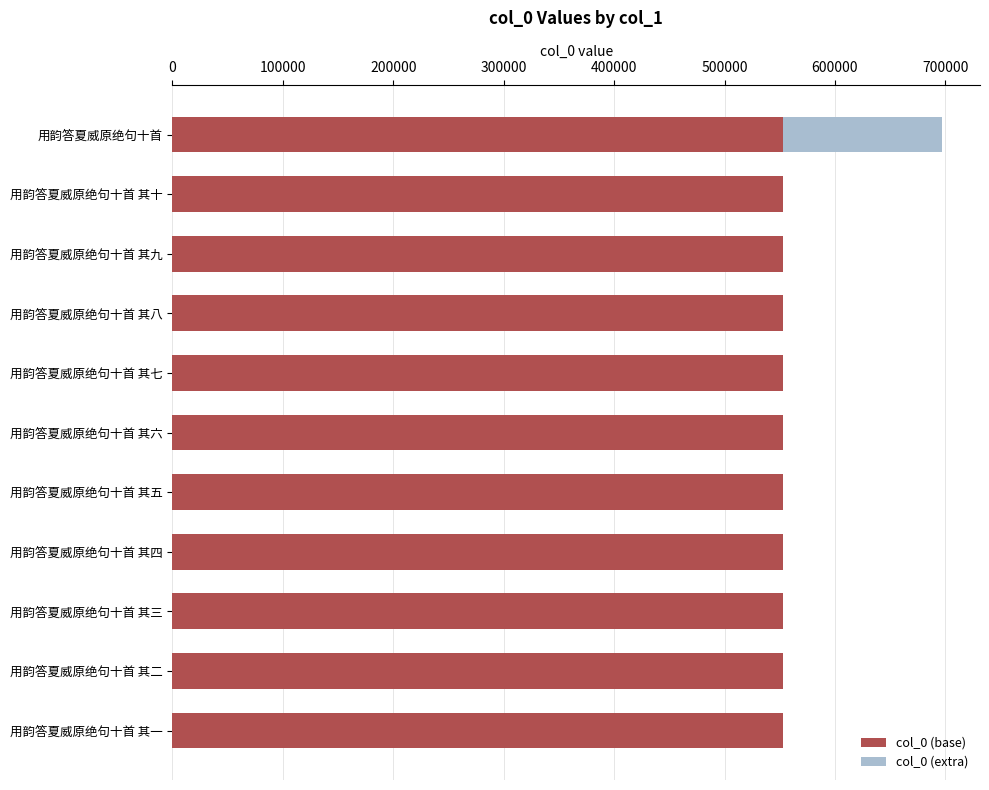

The col_0 (base) series shows 552521 at 用韵答夏威原绝句十首 其五. True or false?

True